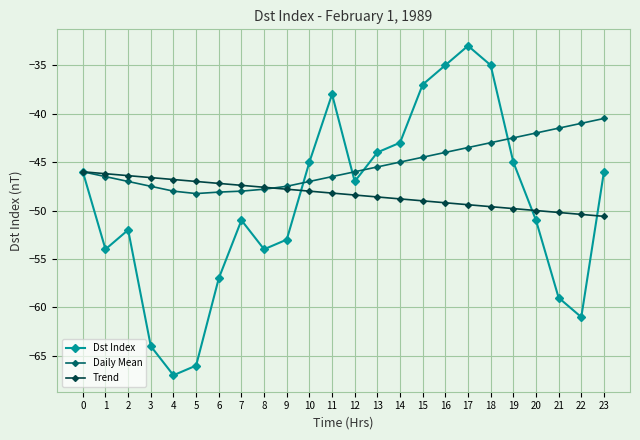

At 15, list the series in order from smallest to largest.

Trend, Daily Mean, Dst Index